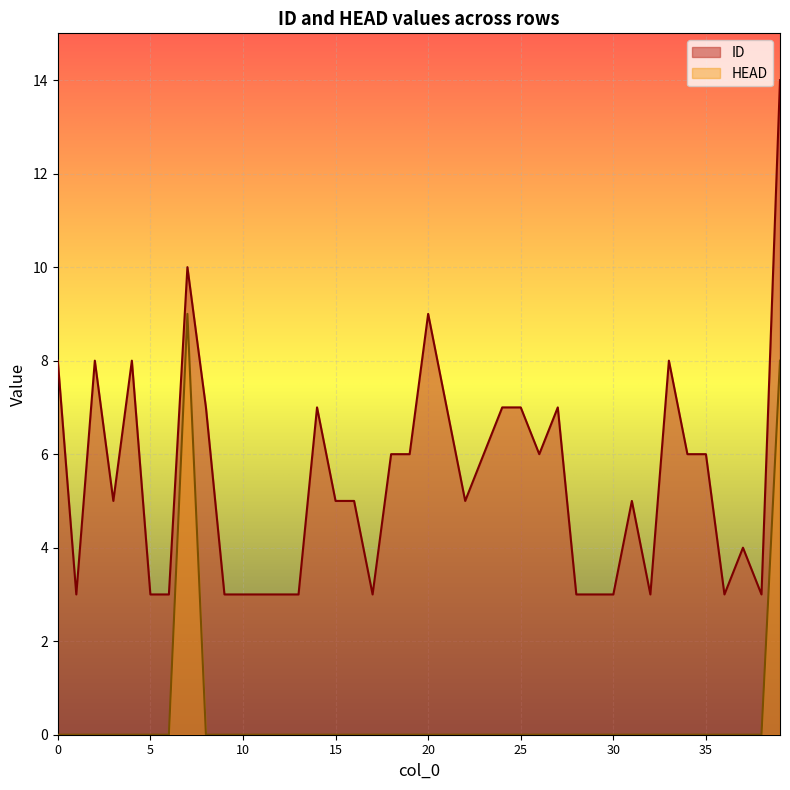

How many values in the ID series are below 5?

16